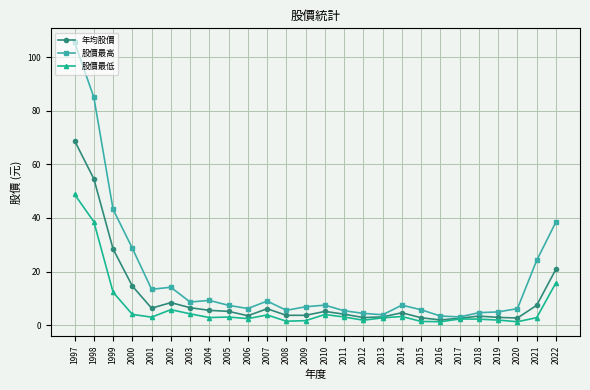

What is the average value of the 股價最高 series?

17.8